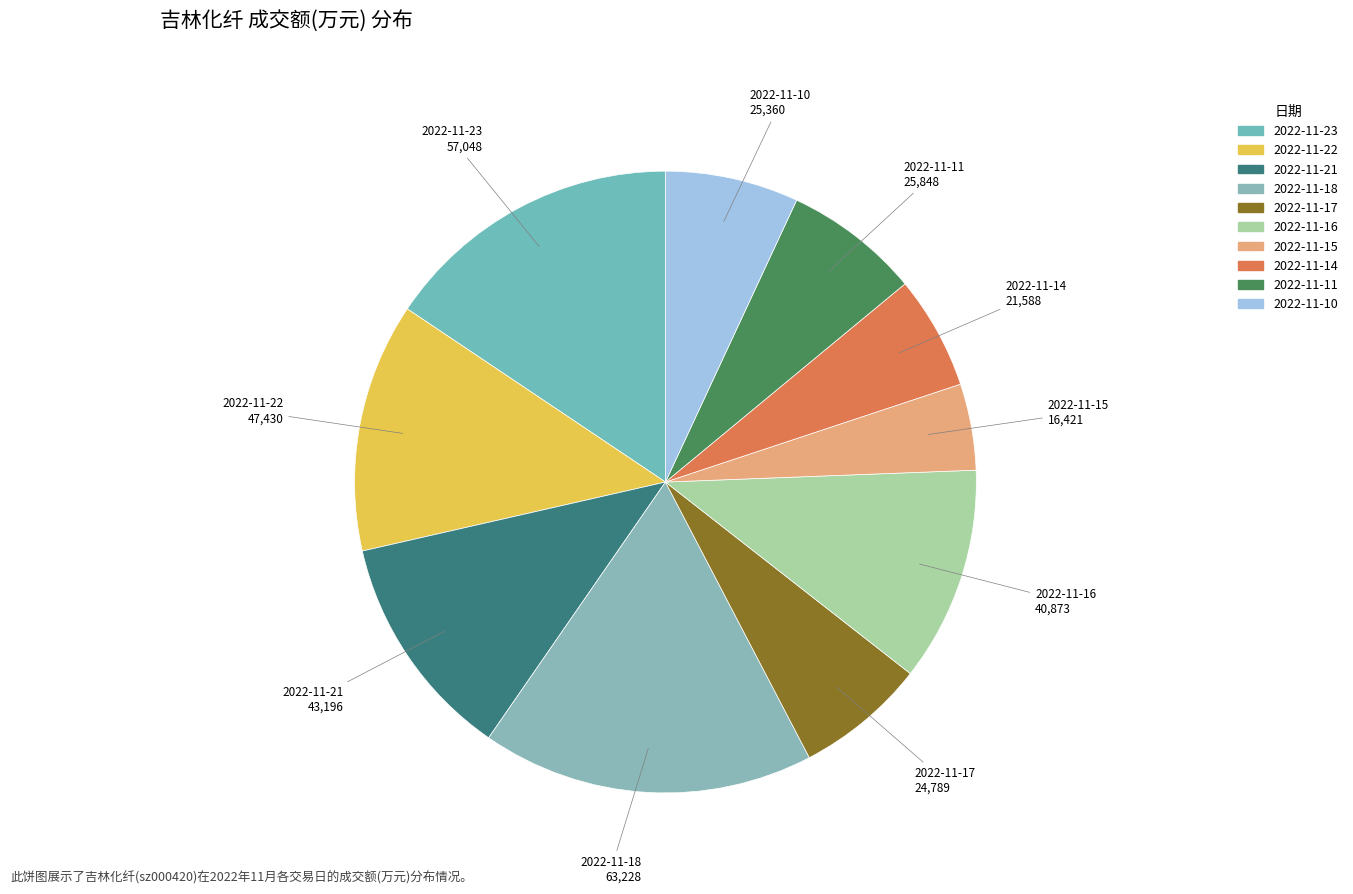

To the nearest percent, what is the average slice percentage?

10%